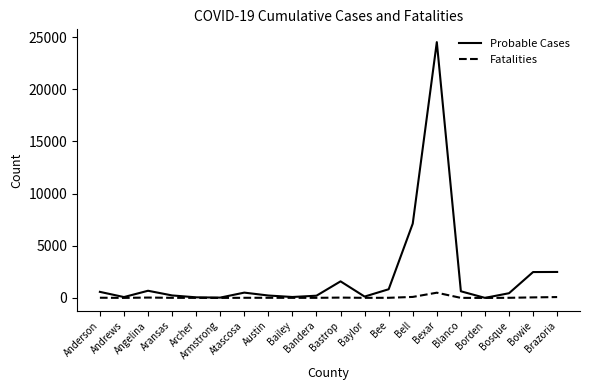

Rank the series by their maximum value, from lowest to highest.

Fatalities, Probable Cases